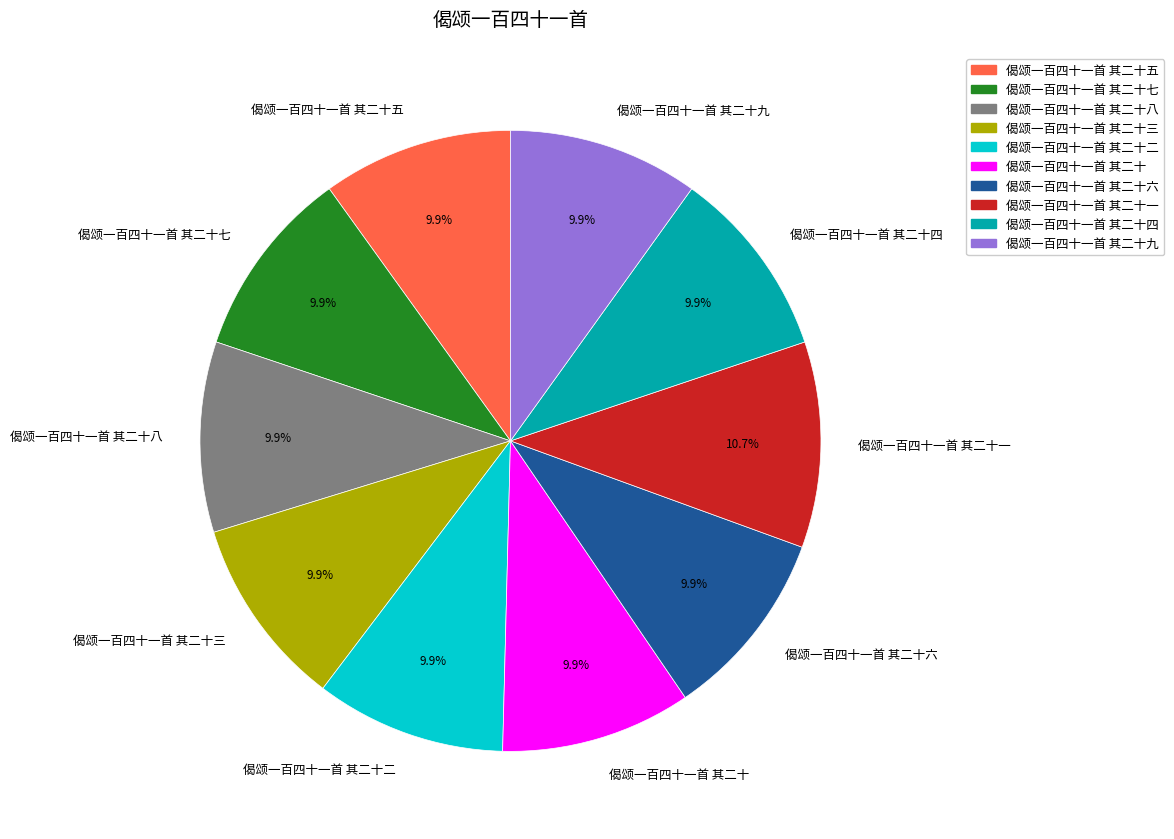

Which slice is the largest?

偈颂一百四十一首 其二十一